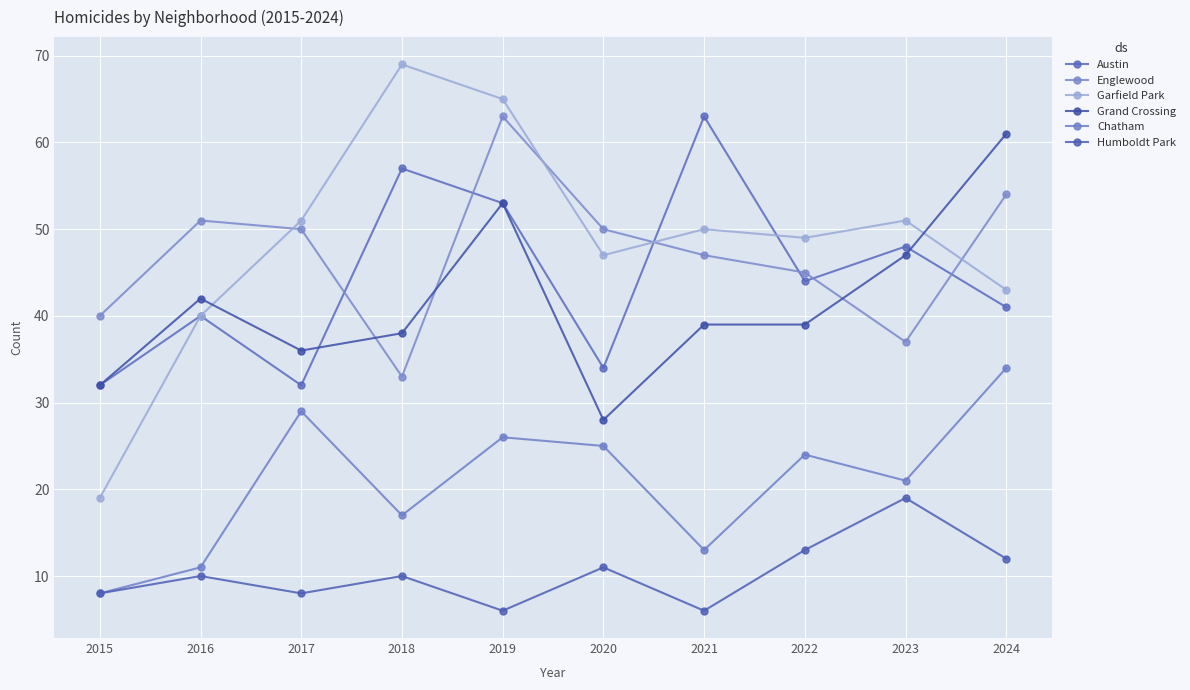

Which series has the largest total across all categories?

Garfield Park